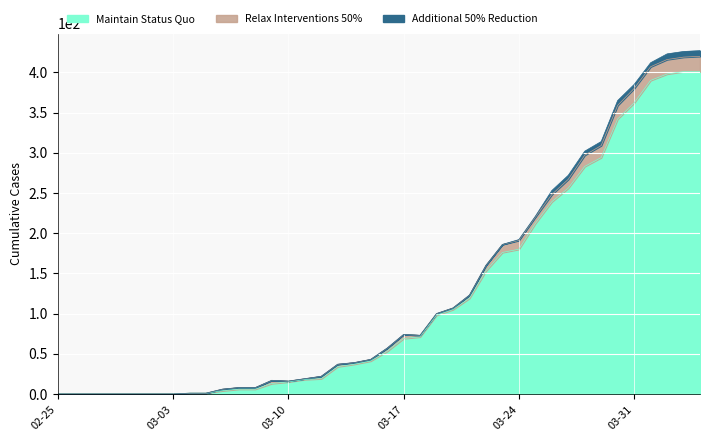

What is the highest value of the Maintain Status Quo series?

401